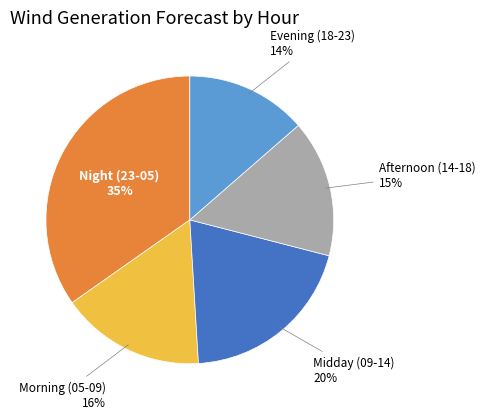

Is there any slice that represents more than half of the pie?

No